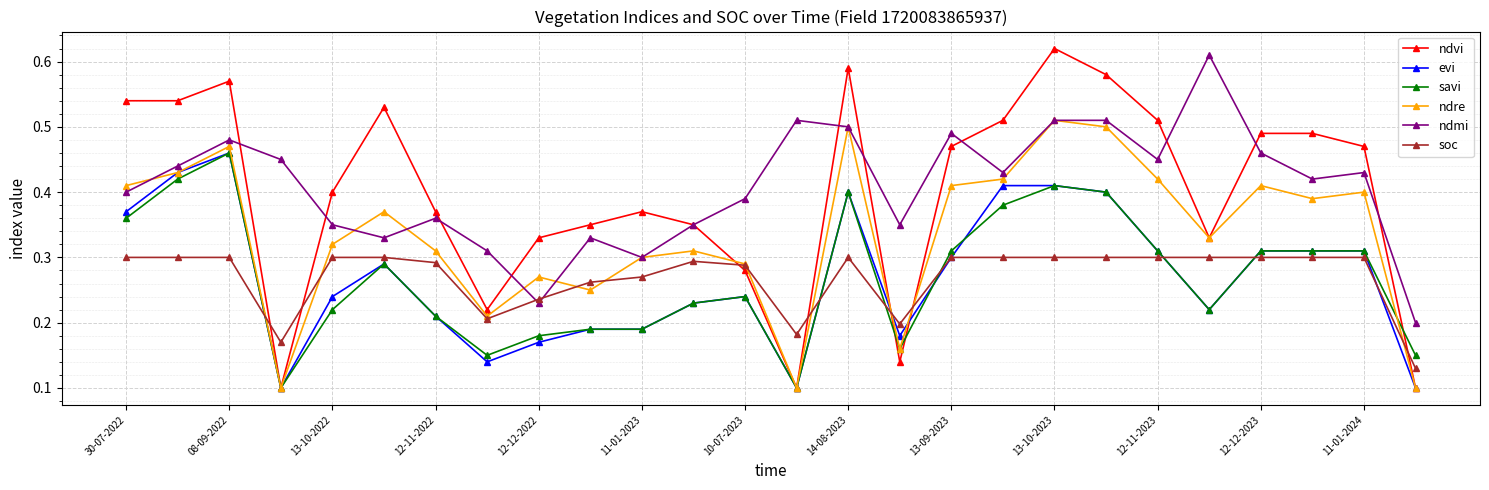

How many savi values are between 0 and 1?

26